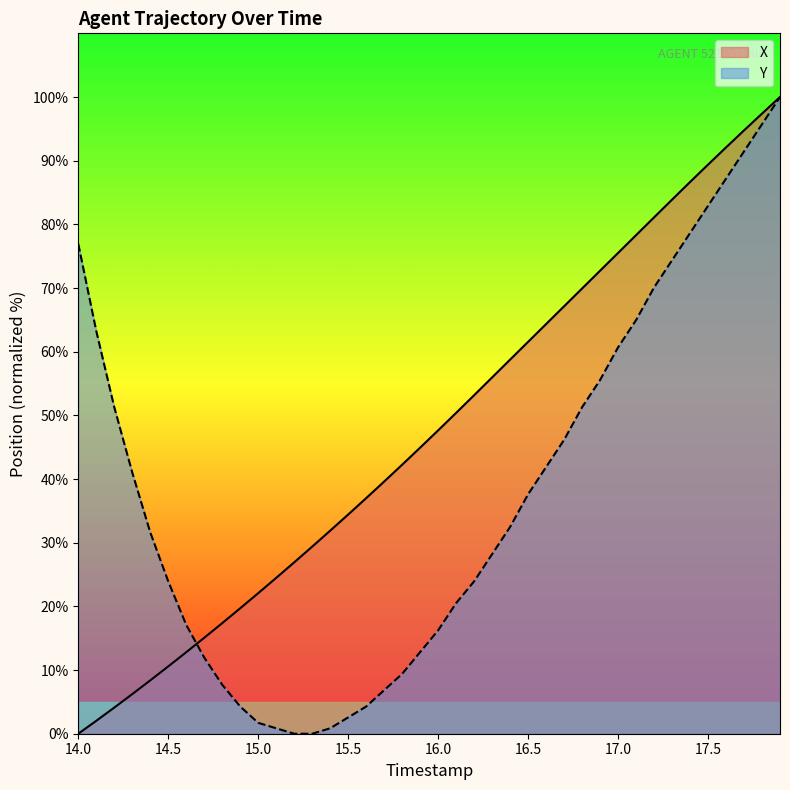

Which series has the largest range (max minus min)?

X